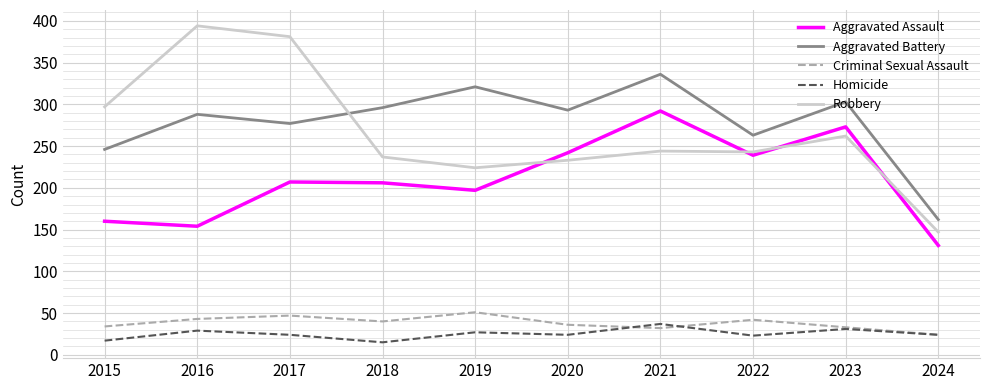

What is the lowest value of the Aggravated Battery series?

162